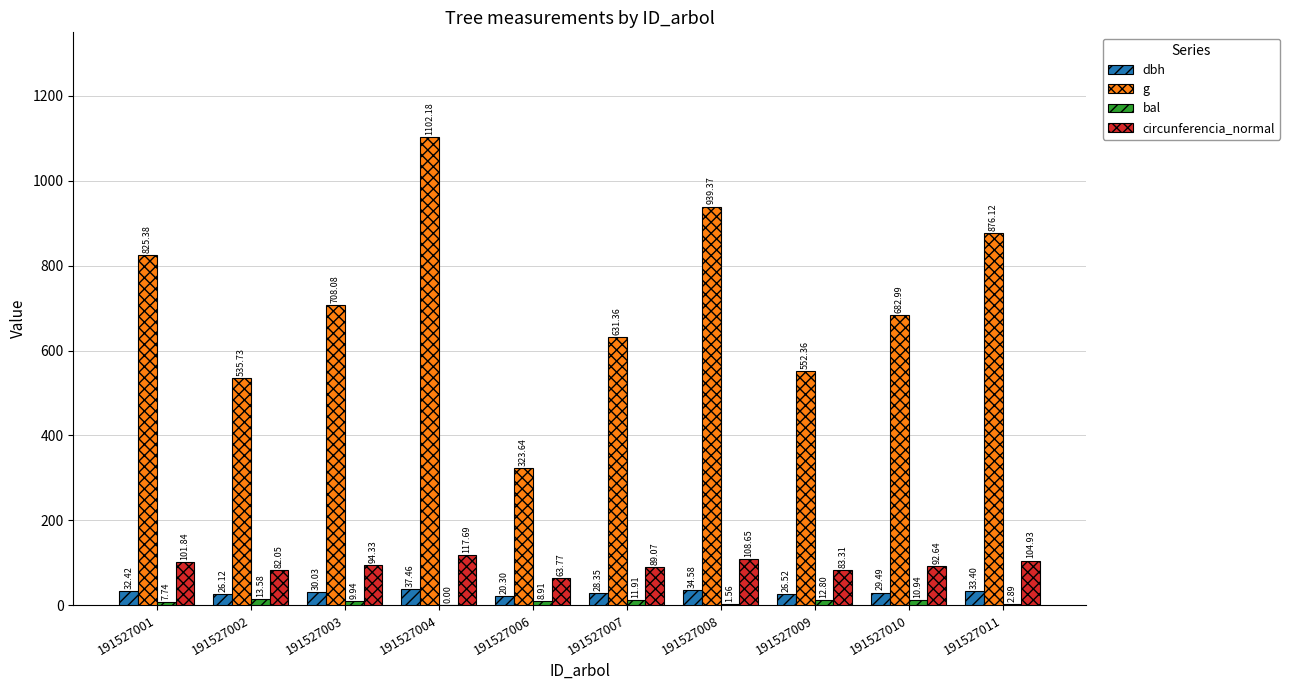

What is the sum of all dbh values?

298.7